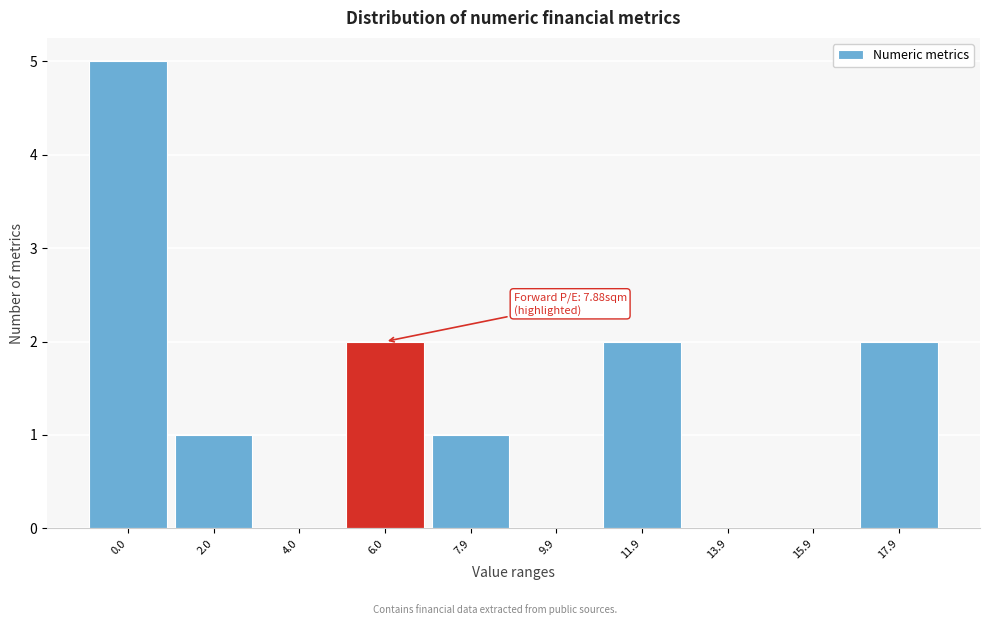

Reading left to right, list all the values displayed in this chart.

0.0=5	2.0=1	4.0=0	6.0=2	7.9=1	9.9=0	11.9=2	13.9=0	15.9=0	17.9=2